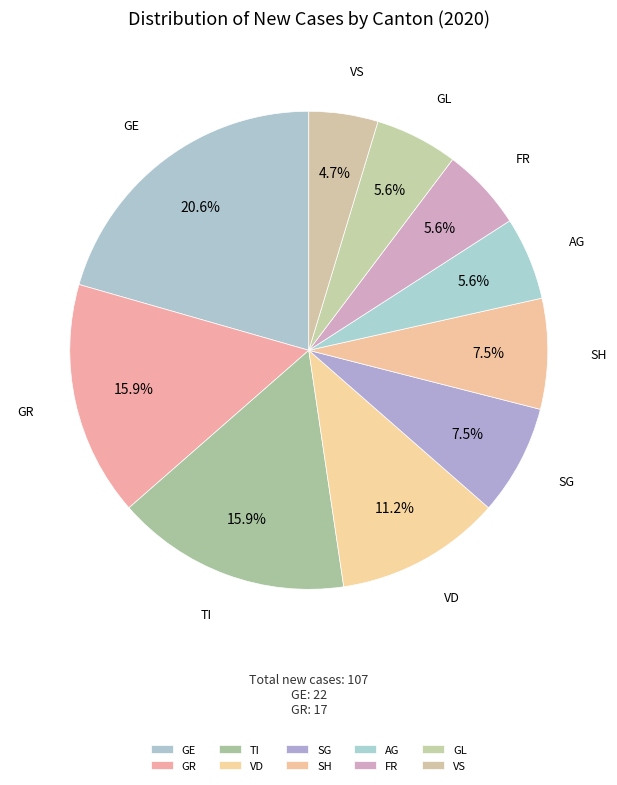

Combined, do FR and VS account for over 50%?

No